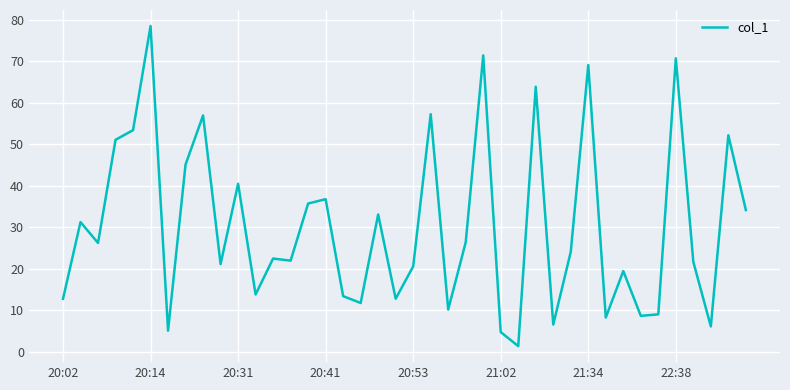

Does the chart display data point markers on the line(s)?

No